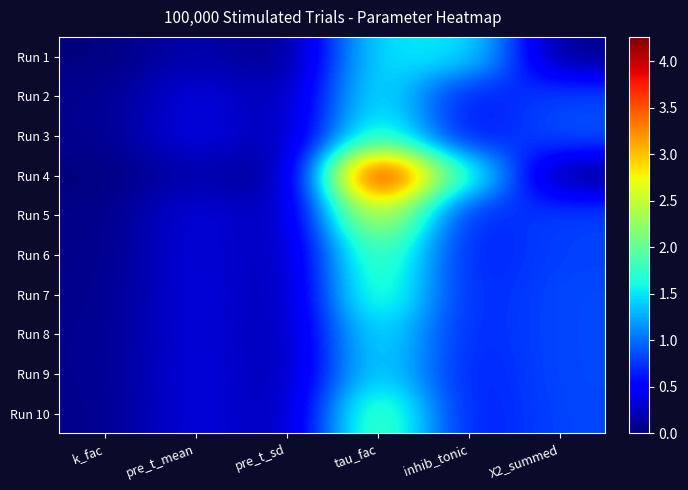

Reading right to left, list all the values displayed in this chart.

Run 1: X2_summed=0.0	inhib_tonic=1.5	tau_fac=1.5	pre_t_sd=0.0	pre_t_mean=0.2	k_fac=0.0
Run 2: X2_summed=0.8	inhib_tonic=0.6	tau_fac=1.6	pre_t_sd=0.1	pre_t_mean=0.4	k_fac=0.1
Run 3: X2_summed=0.9	inhib_tonic=0.6	tau_fac=1.8	pre_t_sd=0.1	pre_t_mean=0.4	k_fac=0.1
Run 4: X2_summed=0.0	inhib_tonic=1.7	tau_fac=4.3	pre_t_sd=0.0	pre_t_mean=0.2	k_fac=0.0
Run 5: X2_summed=0.8	inhib_tonic=0.6	tau_fac=2.7	pre_t_sd=0.1	pre_t_mean=0.4	k_fac=0.0
Run 6: X2_summed=0.8	inhib_tonic=0.6	tau_fac=2.0	pre_t_sd=0.1	pre_t_mean=0.4	k_fac=0.0
Run 7: X2_summed=0.8	inhib_tonic=0.7	tau_fac=1.9	pre_t_sd=0.1	pre_t_mean=0.4	k_fac=0.1
Run 8: X2_summed=0.8	inhib_tonic=0.7	tau_fac=1.6	pre_t_sd=0.1	pre_t_mean=0.4	k_fac=0.1
Run 9: X2_summed=0.8	inhib_tonic=0.6	tau_fac=1.6	pre_t_sd=0.1	pre_t_mean=0.4	k_fac=0.1
Run 10: X2_summed=0.8	inhib_tonic=0.6	tau_fac=2.0	pre_t_sd=0.1	pre_t_mean=0.4	k_fac=0.1